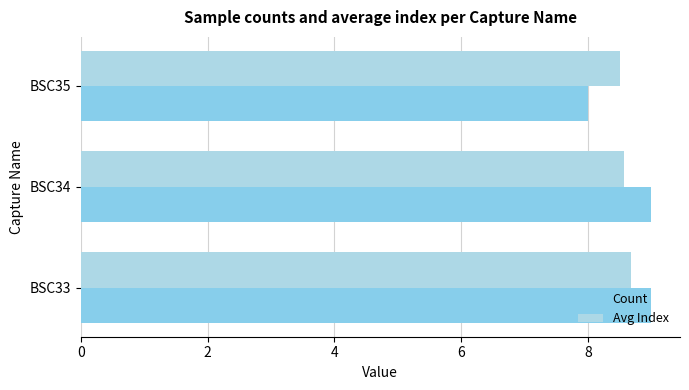

What is the average value of the Avg Index series?

8.6